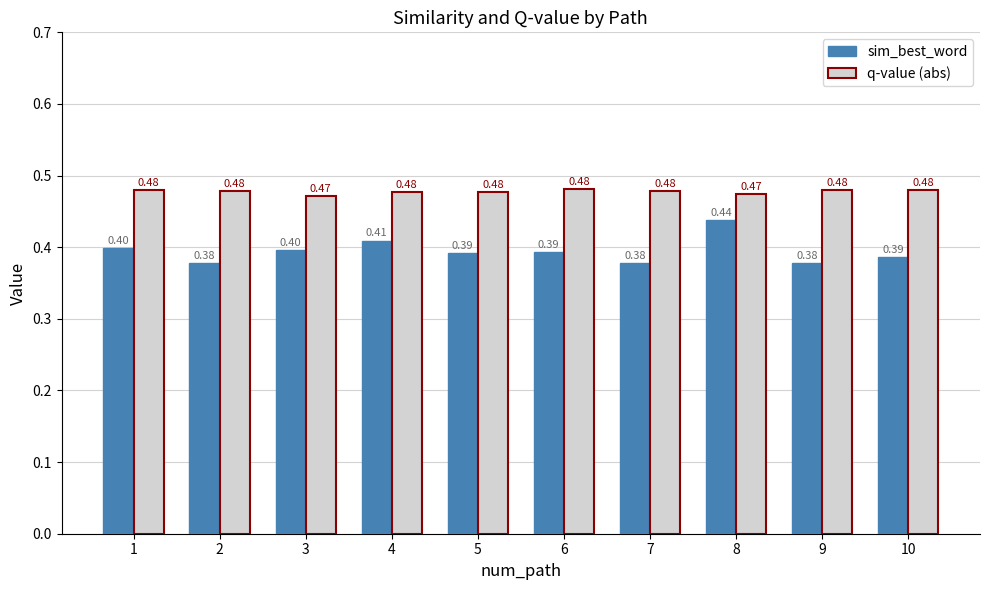

What is the total value across all series at 5?

0.9